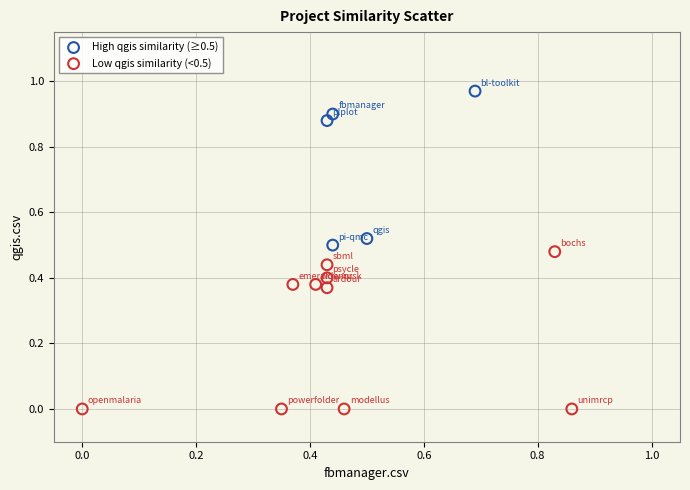

Which series contains the lowest Y value?

Low qgis similarity (<0.5)